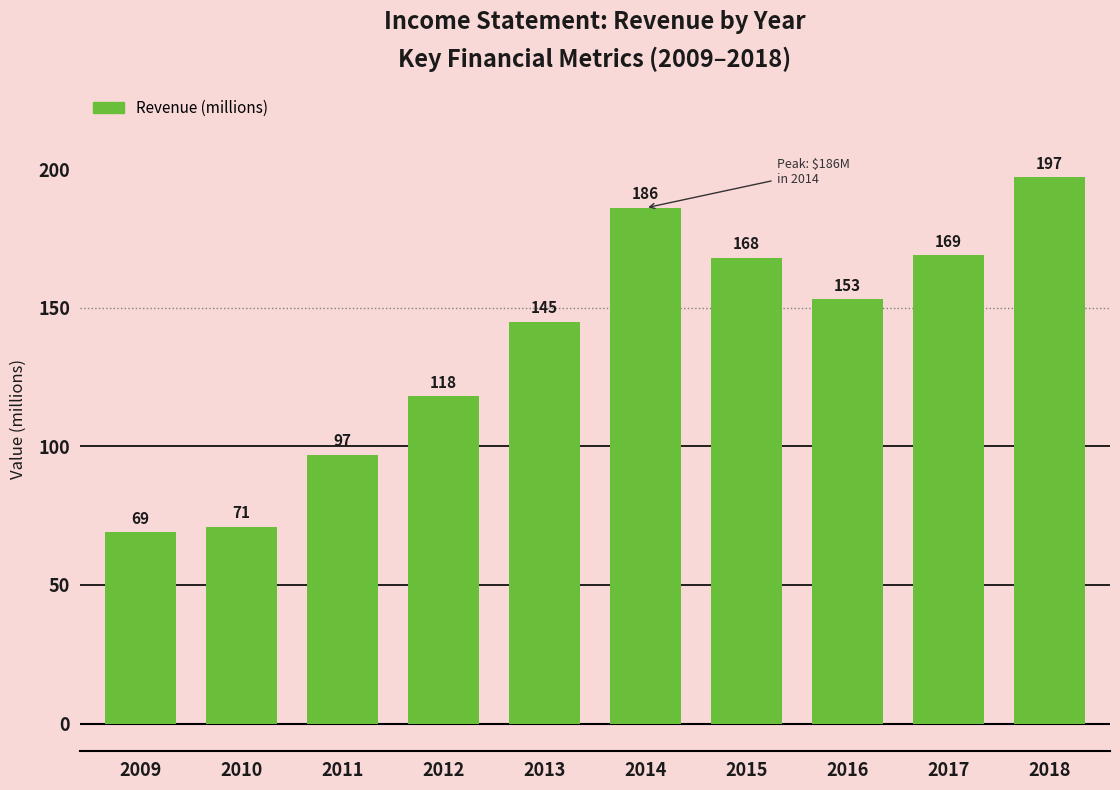

What is the difference between the maximum and minimum values?

128